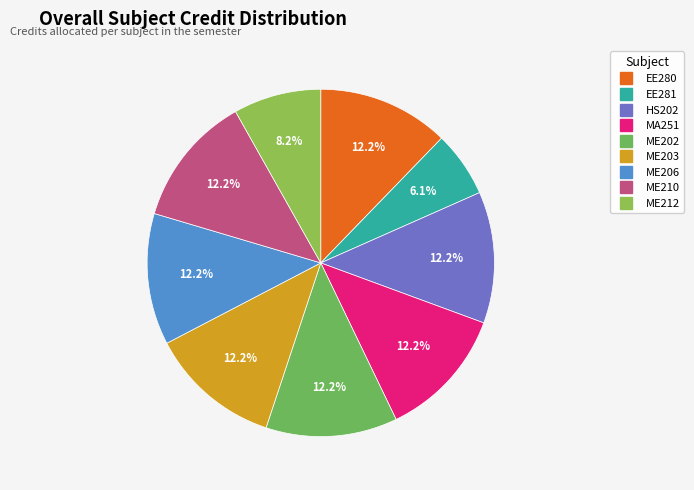

What is the smallest slice in the pie chart?

EE281